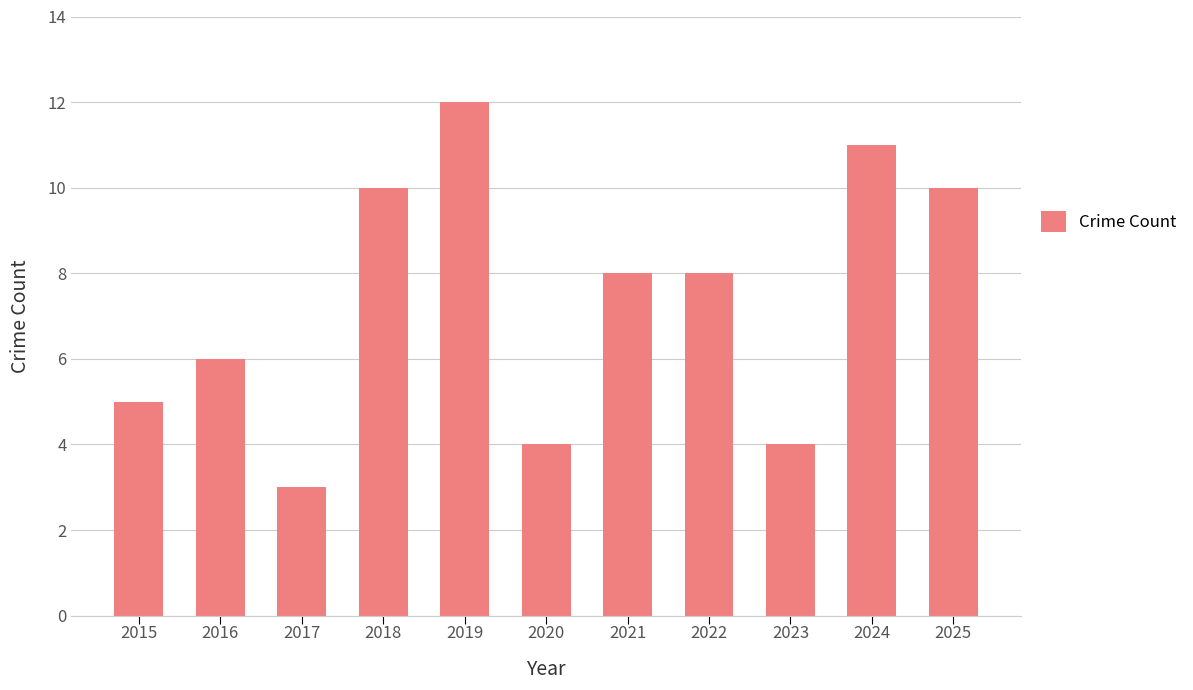

How many data points are less than 8?

5